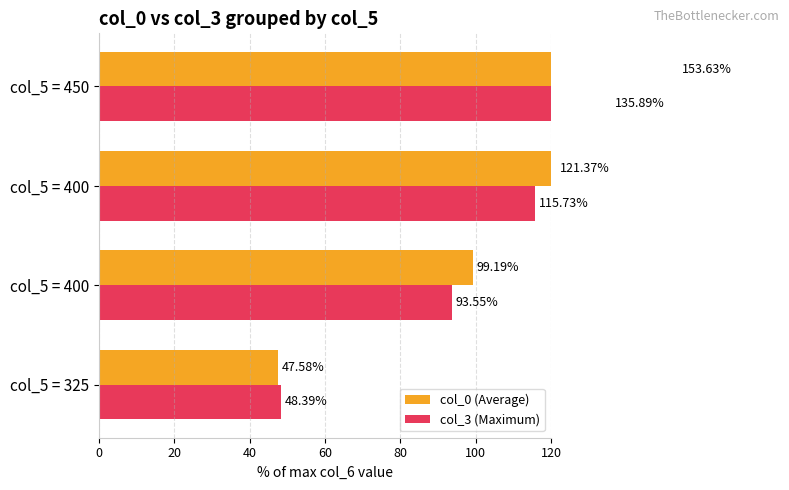

Reading left to right, extract all data points from this chart.

col_0 (Average): 47.6	99.2	121.4	153.6
col_3 (Maximum): 48.4	93.5	115.7	135.9